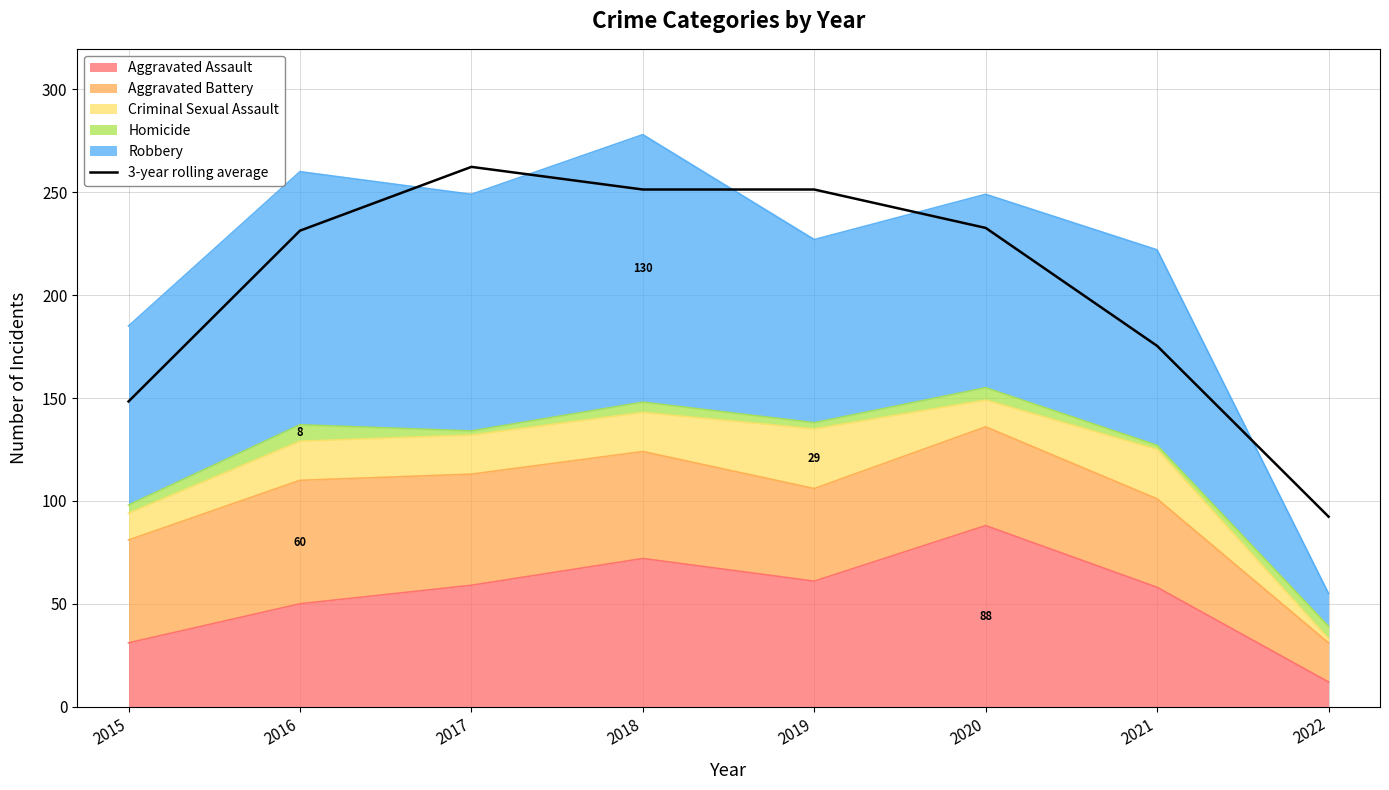

At which category does the data reach its first local peak?

2017